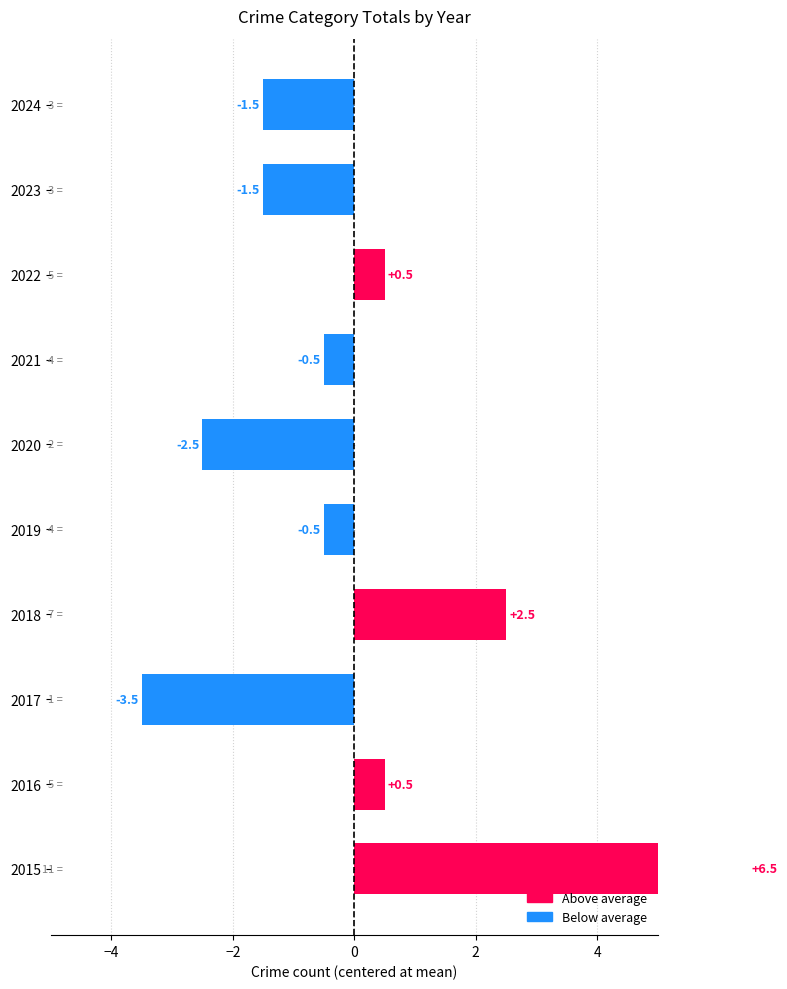

Reading left to right, extract all data points from this chart.

6.5	0.5	-3.5	2.5	-0.5	-2.5	-0.5	0.5	-1.5	-1.5